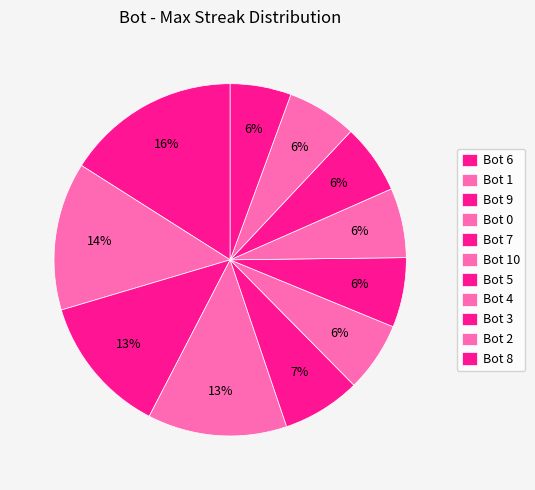

Is it true that Bot 10 is 6% of the pie?

True